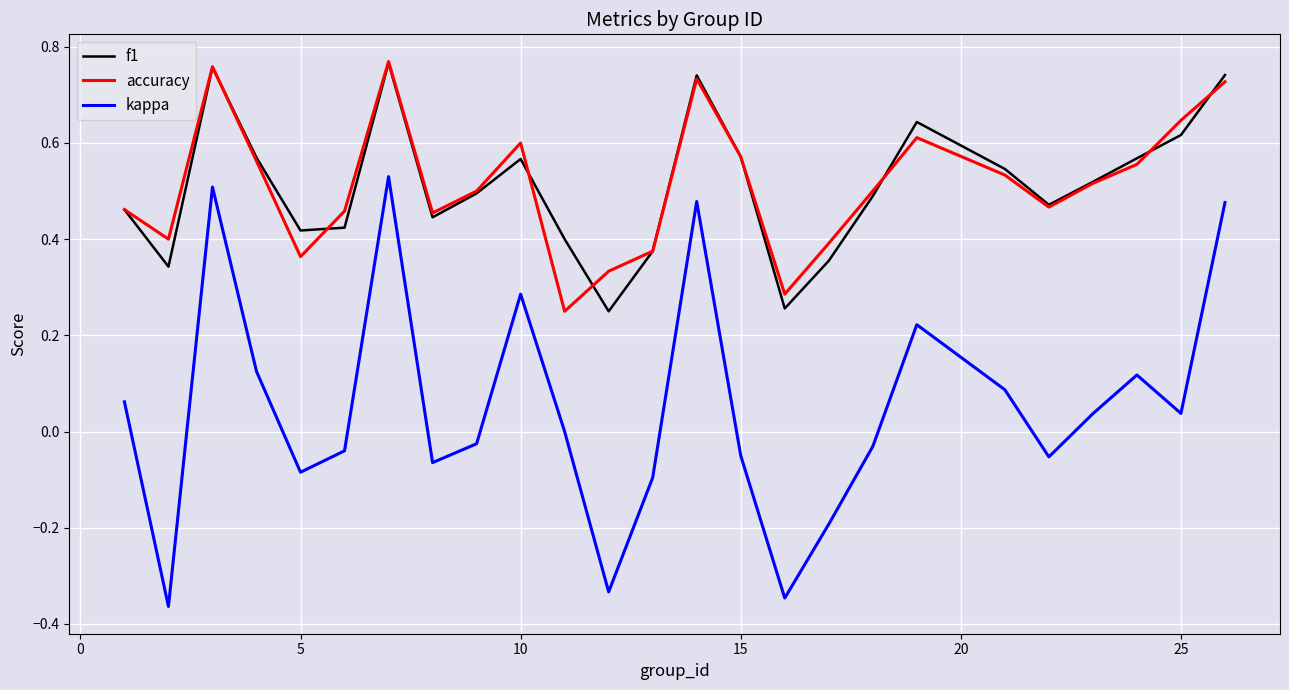

How many interior local peaks does the f1 series have?

5